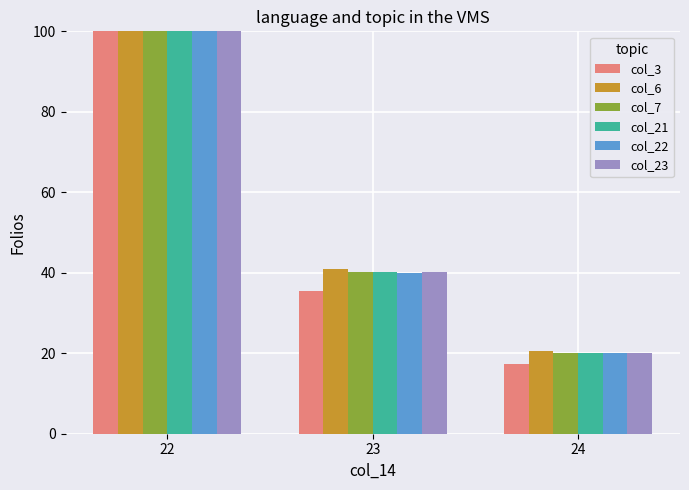

Is it true that col_7 equals 40.1 at 23?

True